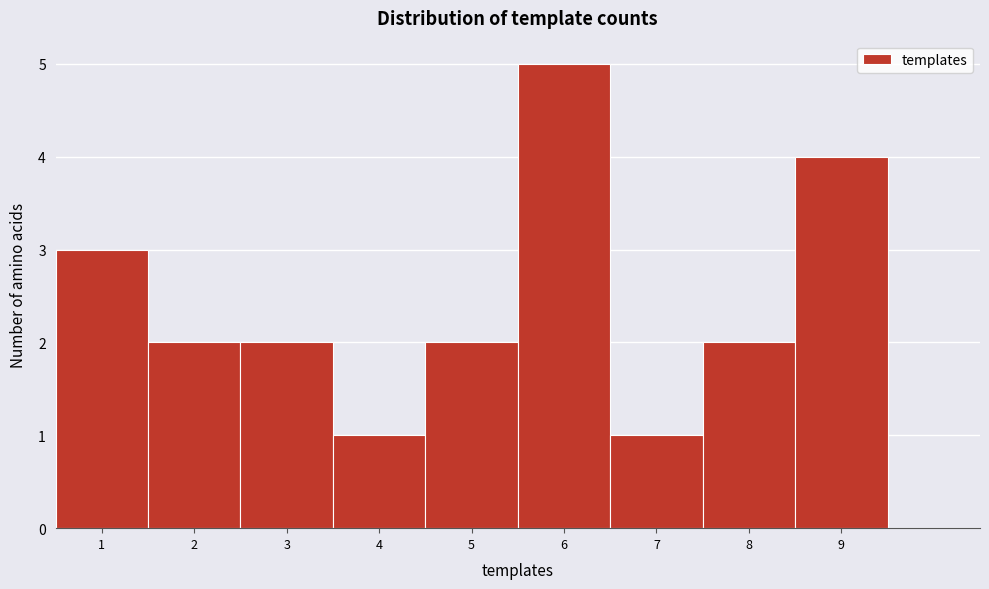

How tall is the bar that spans 5.5 to 6.5 on the x-axis? The values are not printed on the chart, so give them approximately, as read against the axis.

5